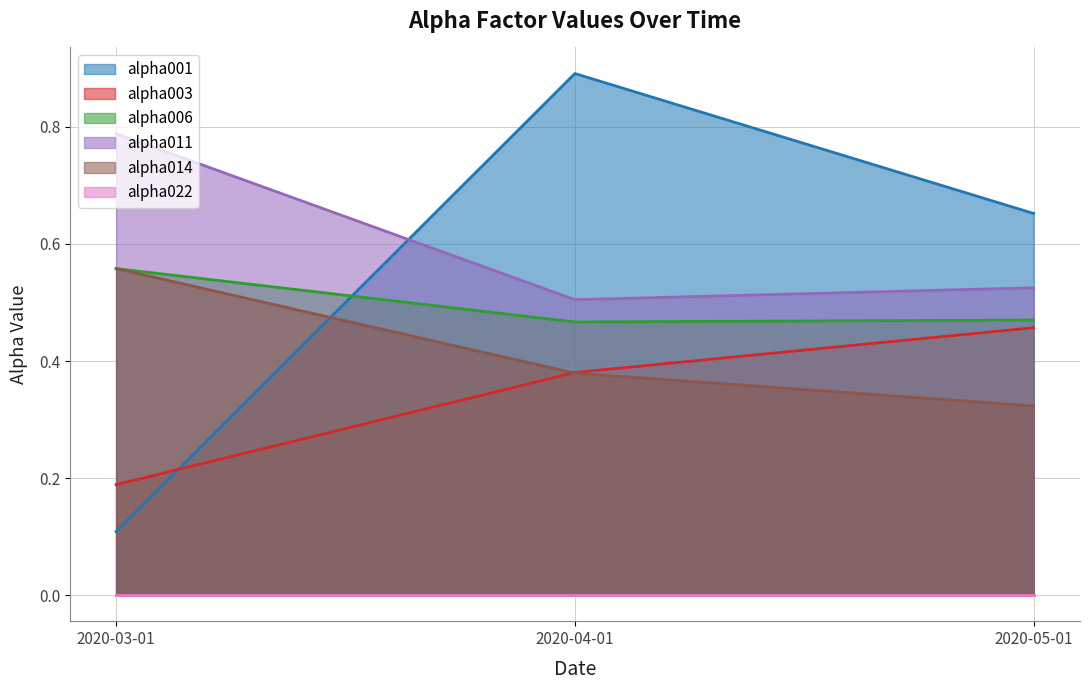

What is the spread (max minus min) of values at 2020-05-01?

0.3